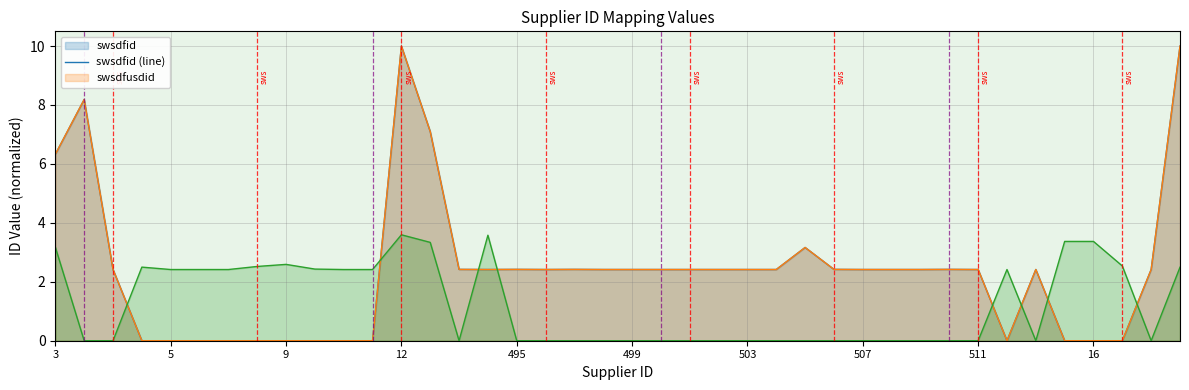

How many times do swsdpid (line) and swsdfid (line) cross each other?

8